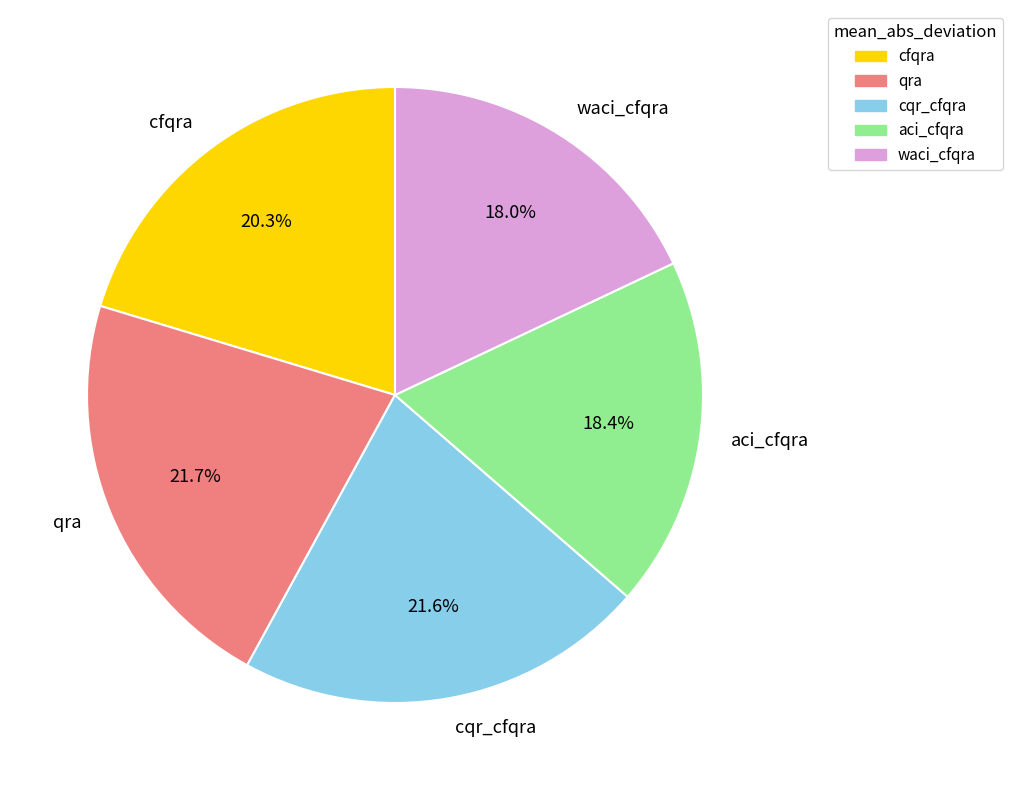

To the nearest percent, what is the combined percentage of cqr_cfqra and qra?

43%